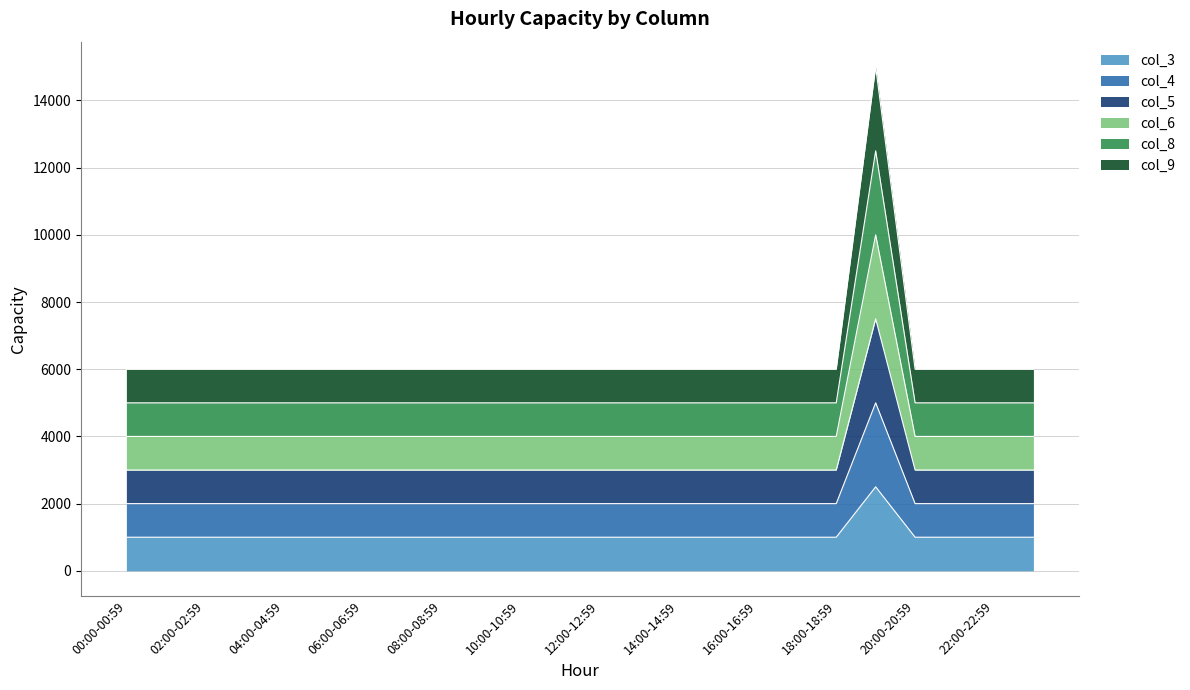

Reading left to right, transcribe all the data shown in this chart.

col_3: 1000	1000	1000	1000	1000	1000	1000	1000	1000	1000	1000	1000	1000	1000	1000	1000	1000	1000	1000	2500	1000	1000	1000	1000
col_4: 2000	2000	2000	2000	2000	2000	2000	2000	2000	2000	2000	2000	2000	2000	2000	2000	2000	2000	2000	5000	2000	2000	2000	2000
col_5: 3000	3000	3000	3000	3000	3000	3000	3000	3000	3000	3000	3000	3000	3000	3000	3000	3000	3000	3000	7500	3000	3000	3000	3000
col_6: 4000	4000	4000	4000	4000	4000	4000	4000	4000	4000	4000	4000	4000	4000	4000	4000	4000	4000	4000	10000	4000	4000	4000	4000
col_8: 5000	5000	5000	5000	5000	5000	5000	5000	5000	5000	5000	5000	5000	5000	5000	5000	5000	5000	5000	12500	5000	5000	5000	5000
col_9: 6000	6000	6000	6000	6000	6000	6000	6000	6000	6000	6000	6000	6000	6000	6000	6000	6000	6000	6000	15000	6000	6000	6000	6000